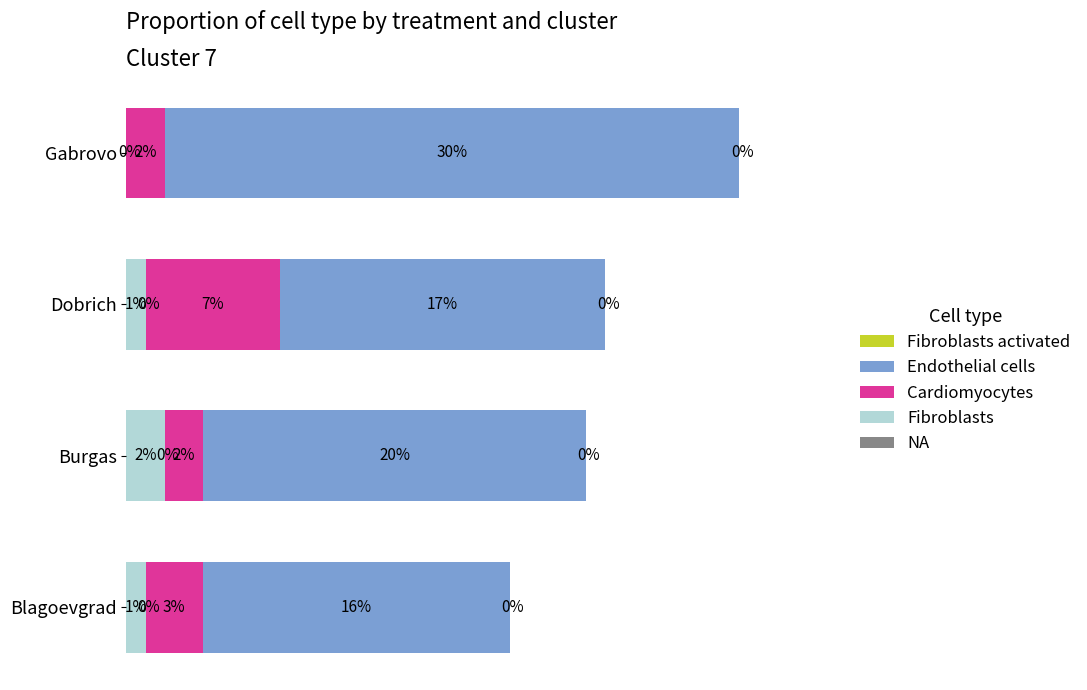

At which label does Fibroblasts reach its peak?

Burgas